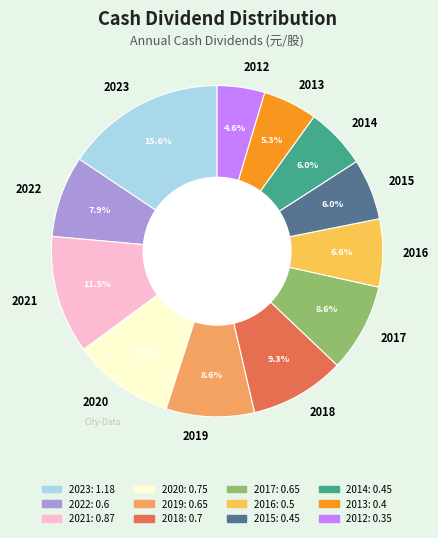

Is there a majority slice in this chart?

No